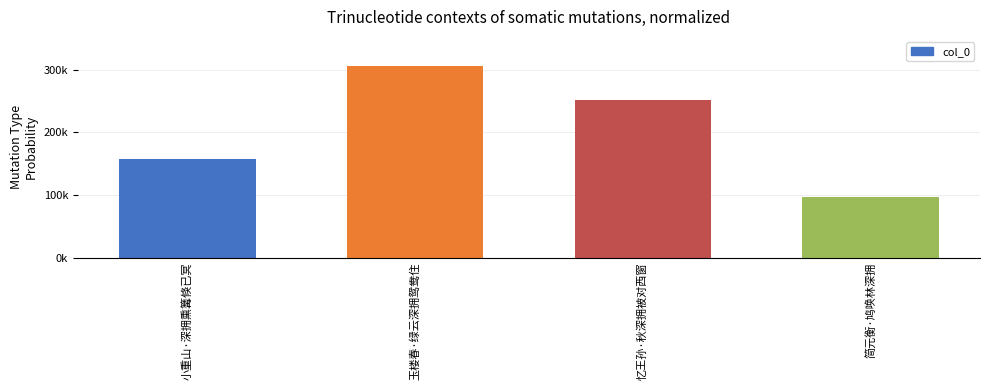

Does the chart contain any negative values?

No